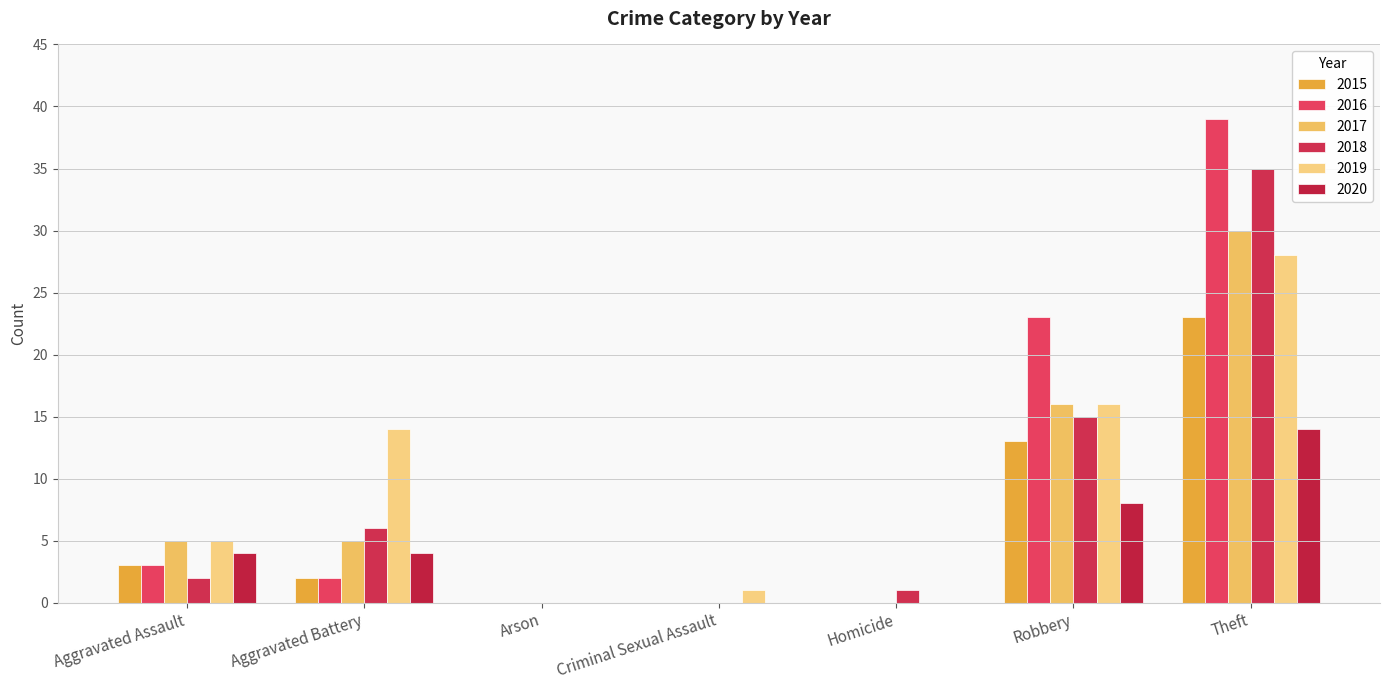

How many groups of bars are there?

7